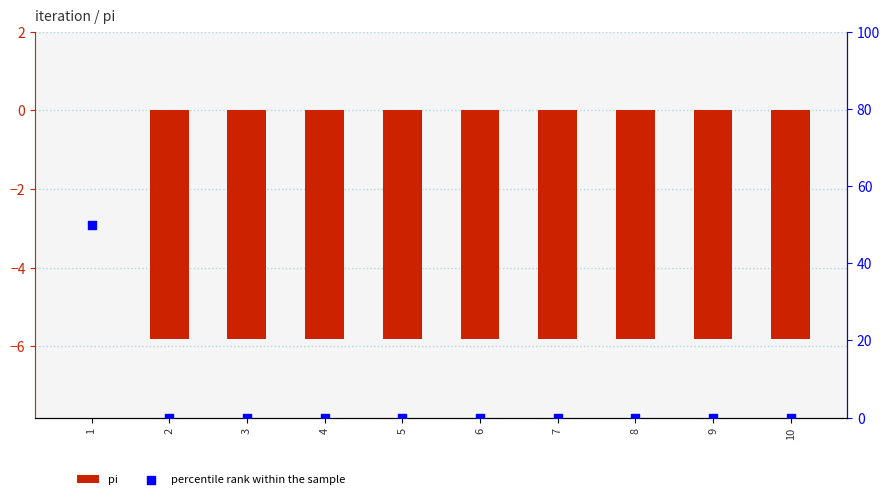

At which category is the sum across all series the highest?

1